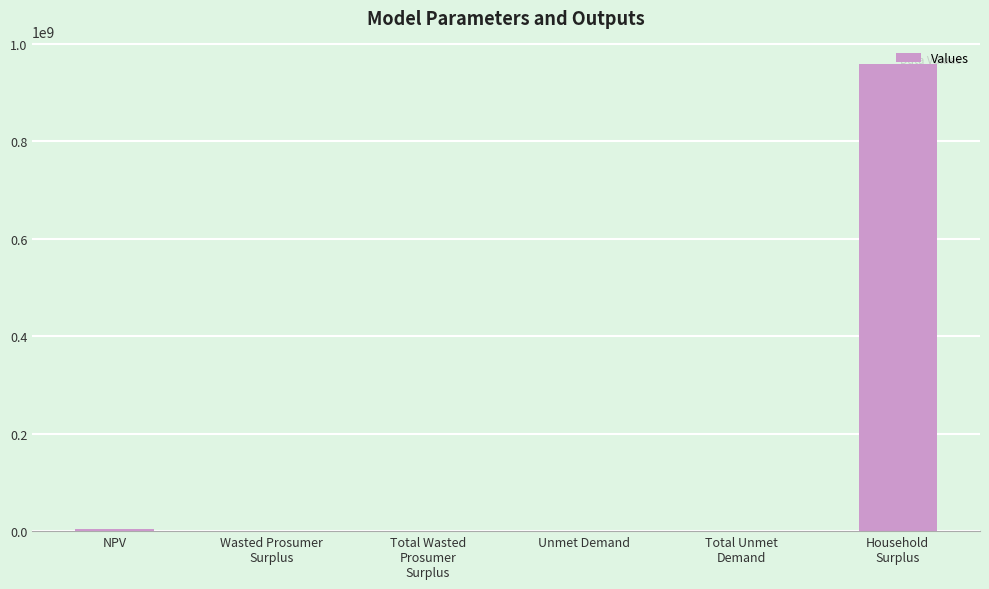

What is the greatest value displayed?

958181307.3